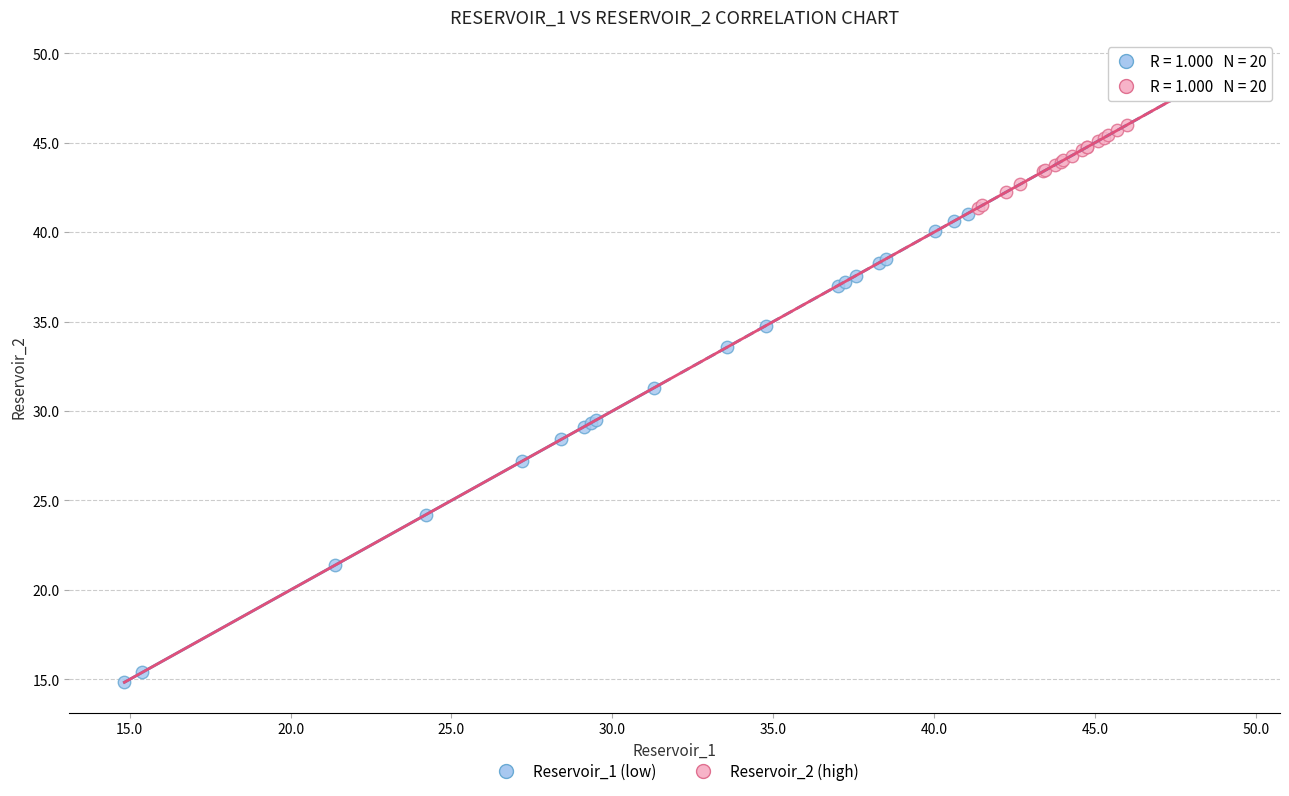

Which series has the widest spread of Y values?

Reservoir_1 (low)